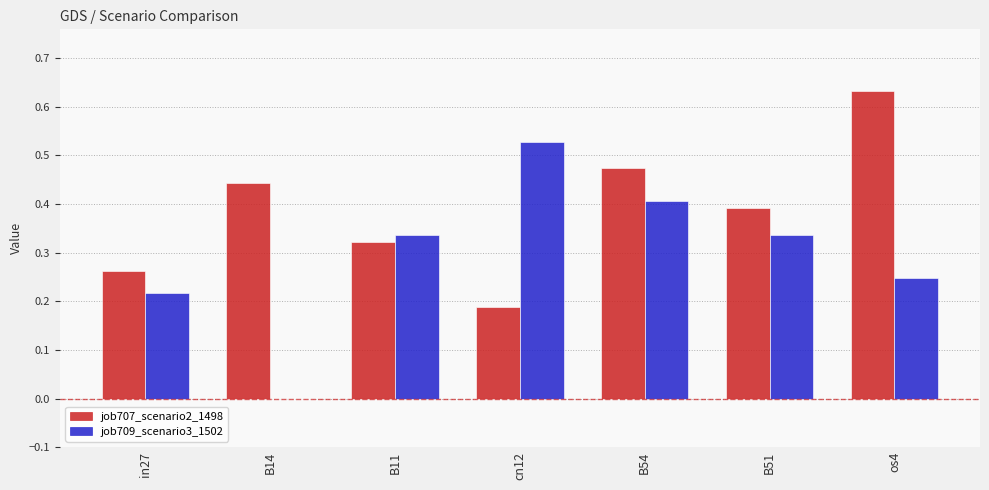

What is the sum of all job707_scenario2_1498 values?

2.7